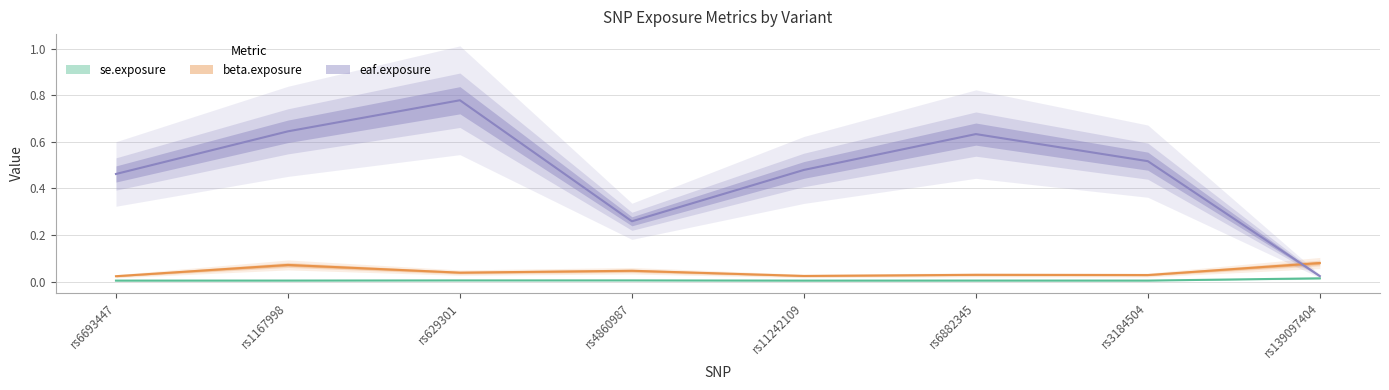

The value of beta.exposure at rs3184504 is 0.0. True or false?

False